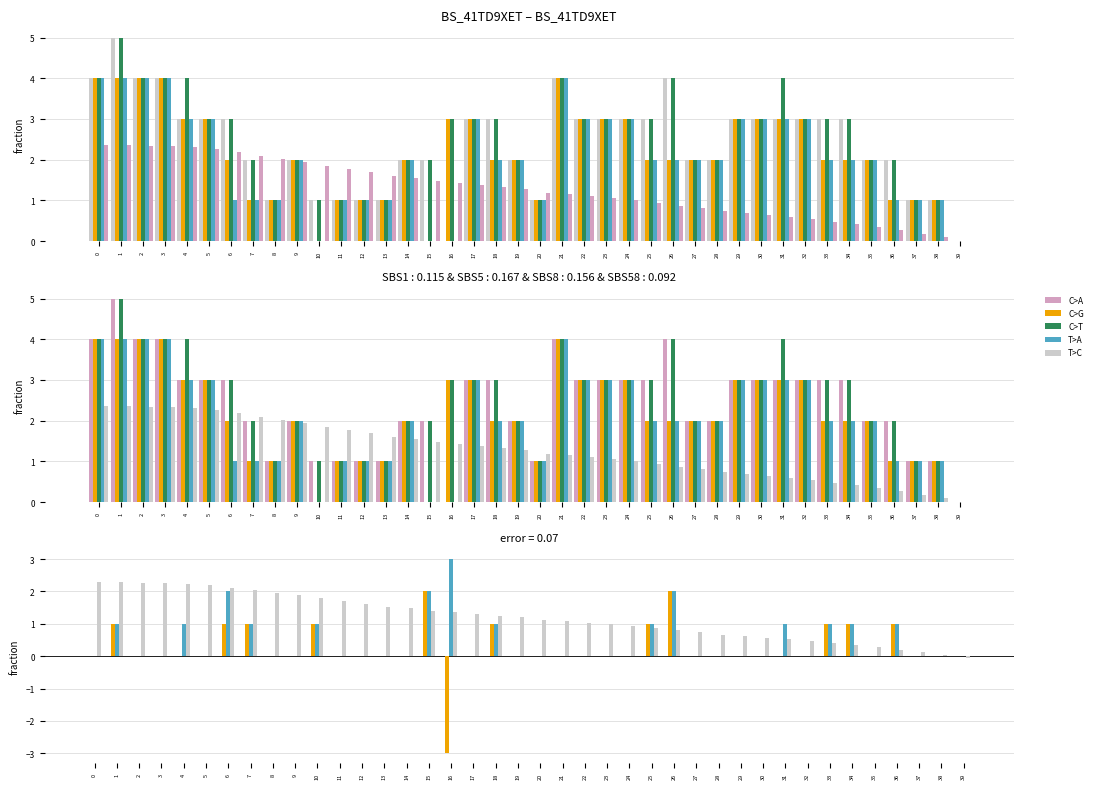

What is the maximum value for C>A?

5.0